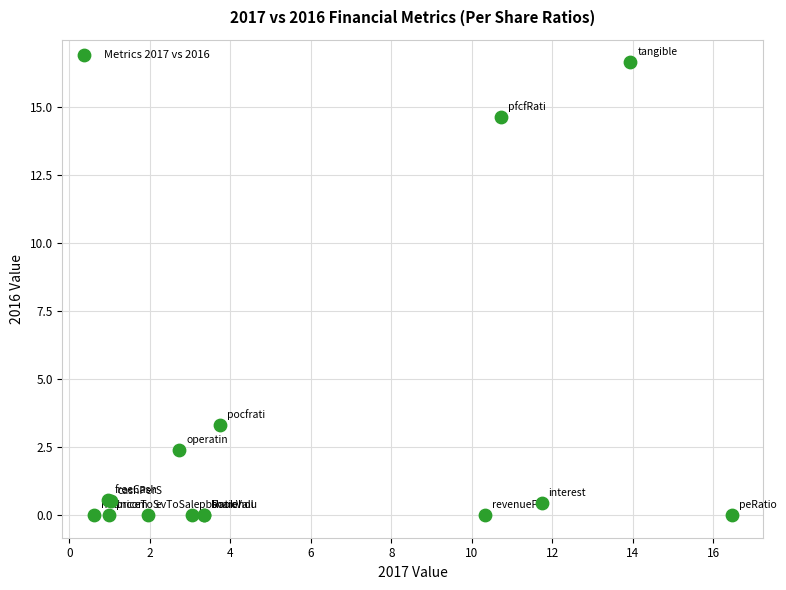

What Y value in the scatter plot is closest to 8?

3.3